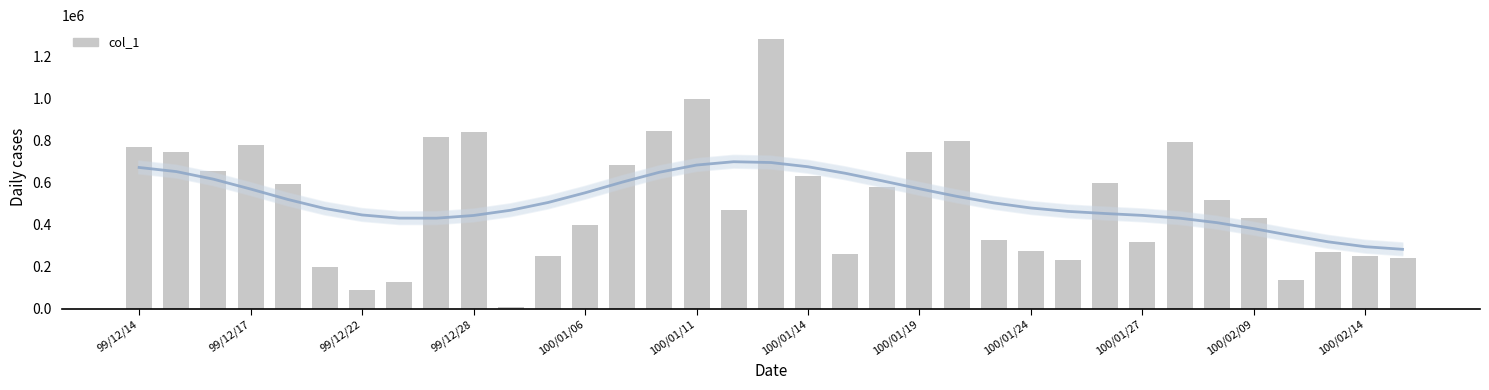

The value of col_1 at 99/12/22 is 90000. True or false?

True